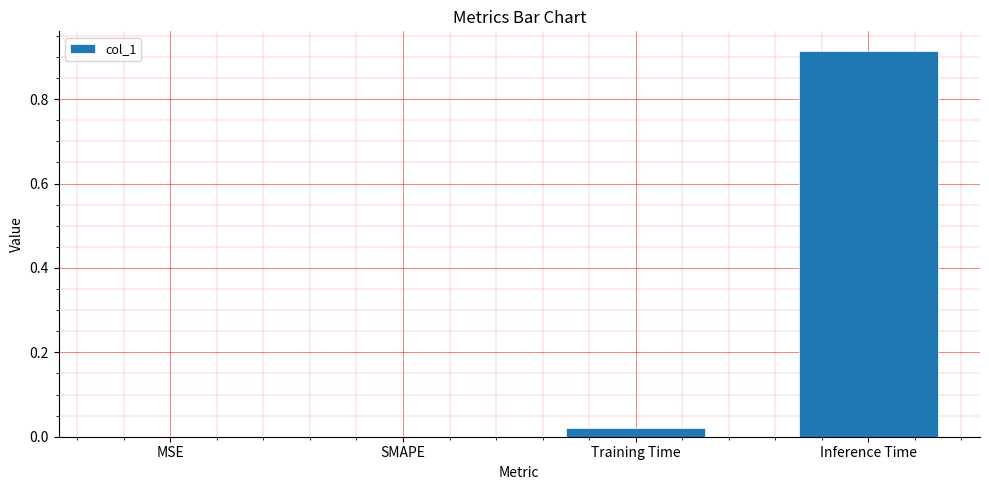

At which category does the chart reach its peak across all series?

Inference Time